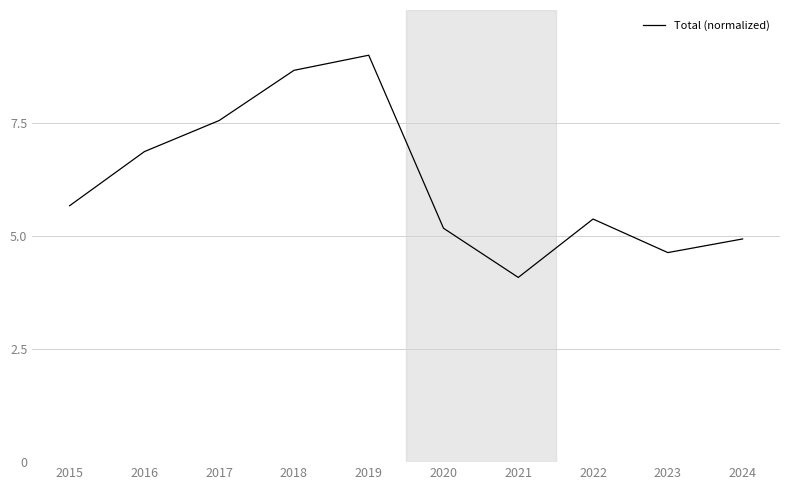

Is this an area chart (filled region under the line)?

No